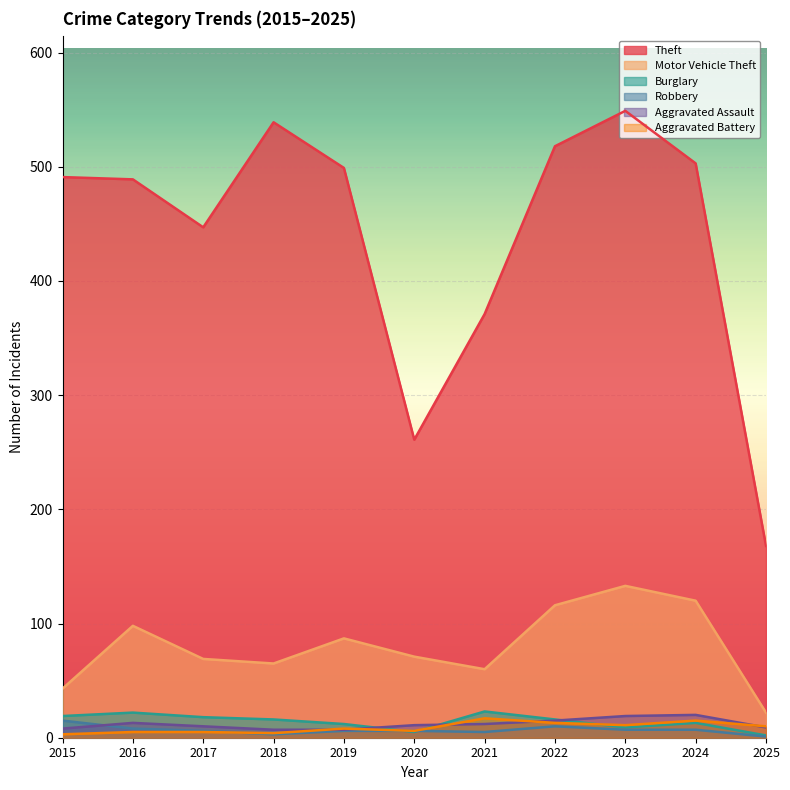

What is the difference between the maximum and second lowest values in the Theft series?

288